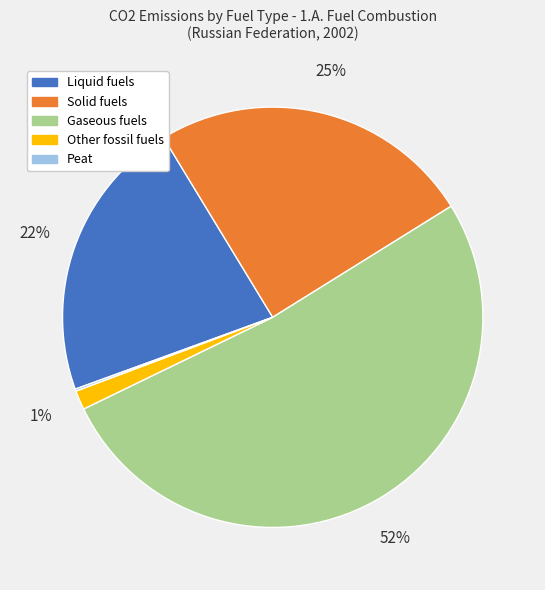

Is there any slice that represents more than half of the pie?

Yes